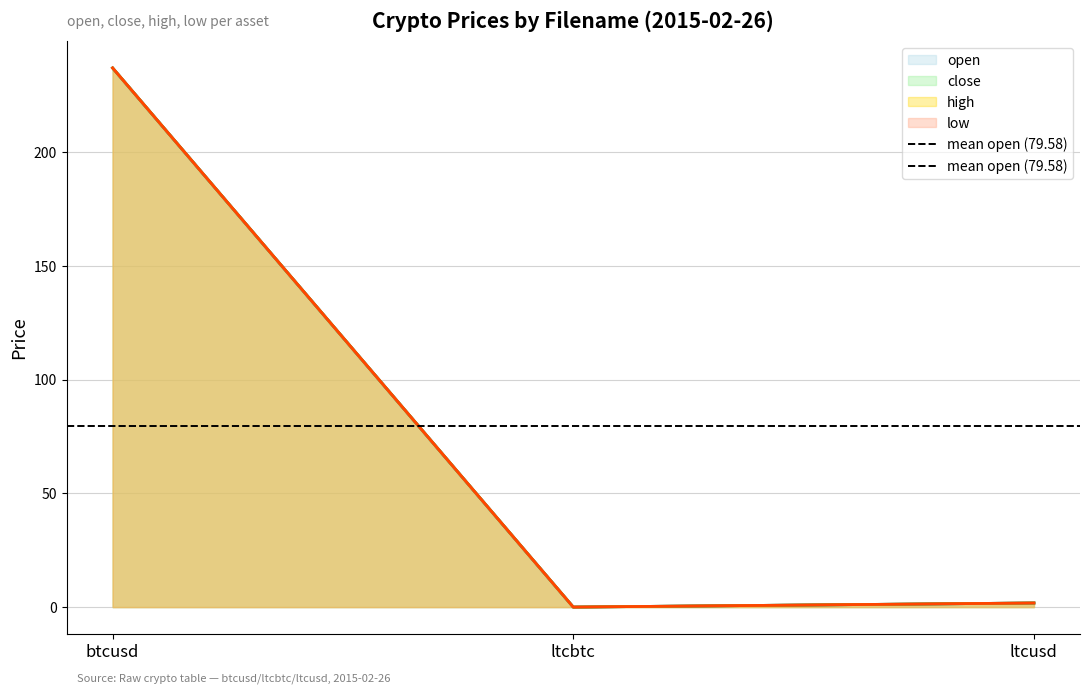

What are all the series names shown in the legend?

open, close, high, low